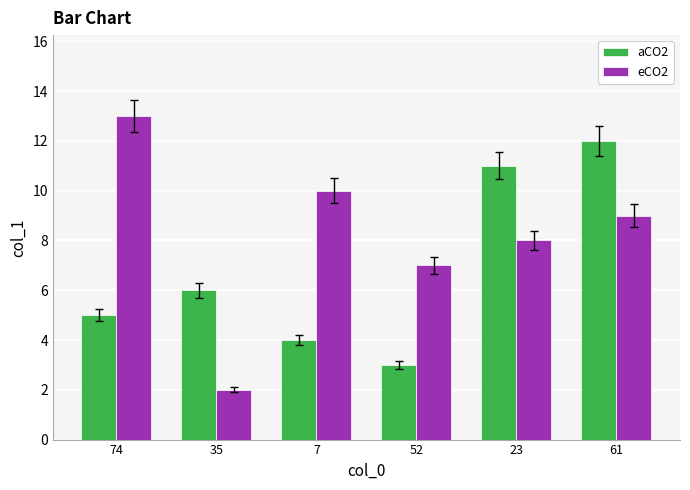

Which series has the largest total across all categories?

eCO2